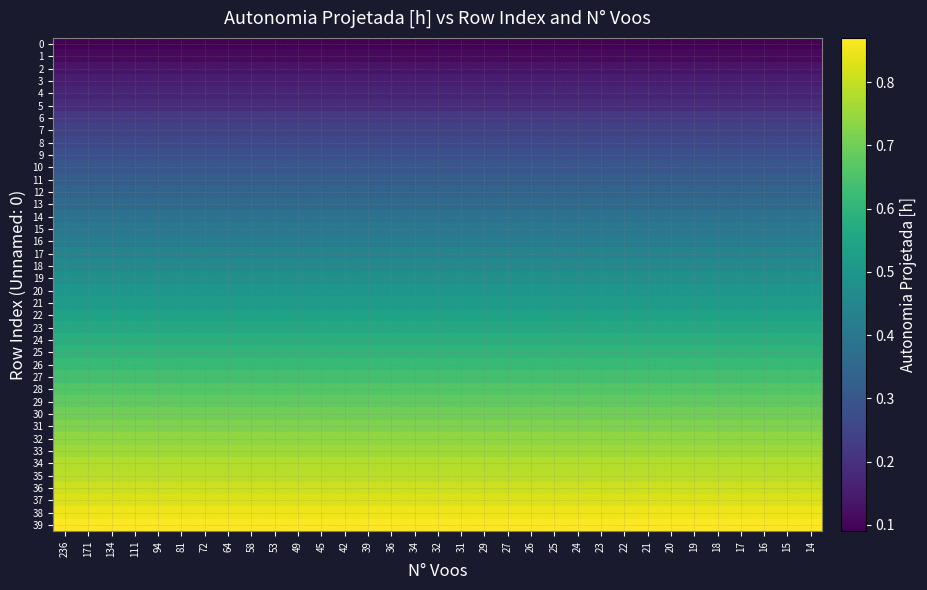

At which category is the sum across all series the highest?

236